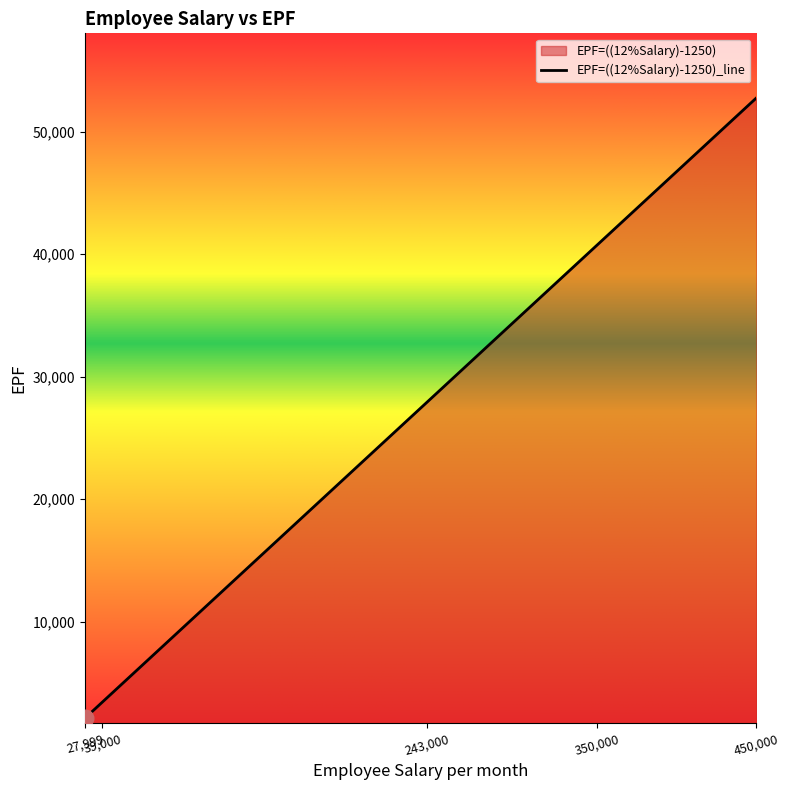

List the labels in order of value, largest first.

450,000, 350,000, 243,000, 39,000, 27,999